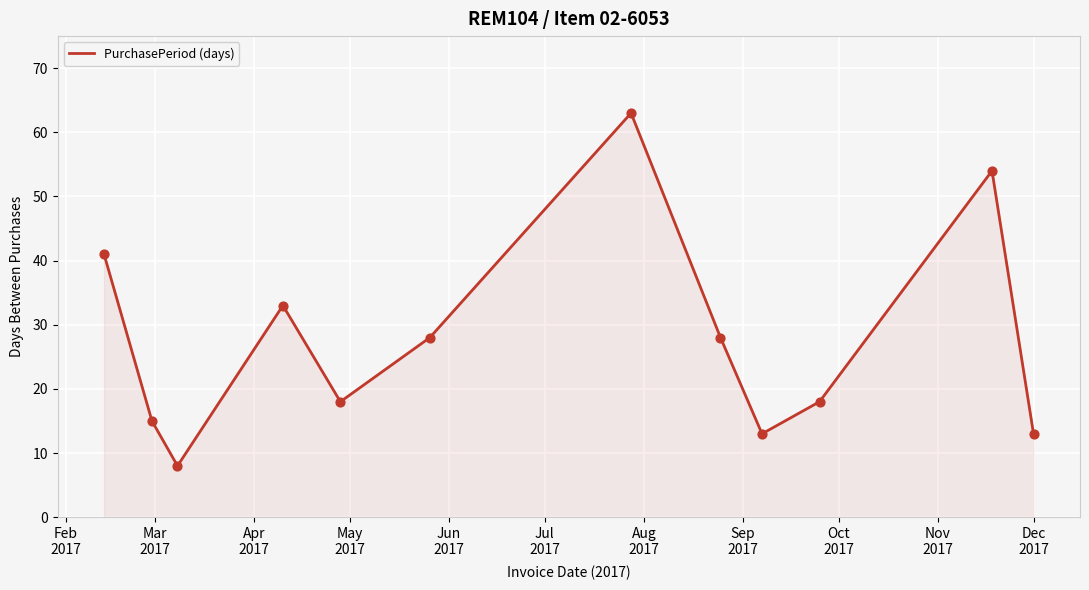

What is the greatest value displayed?

63